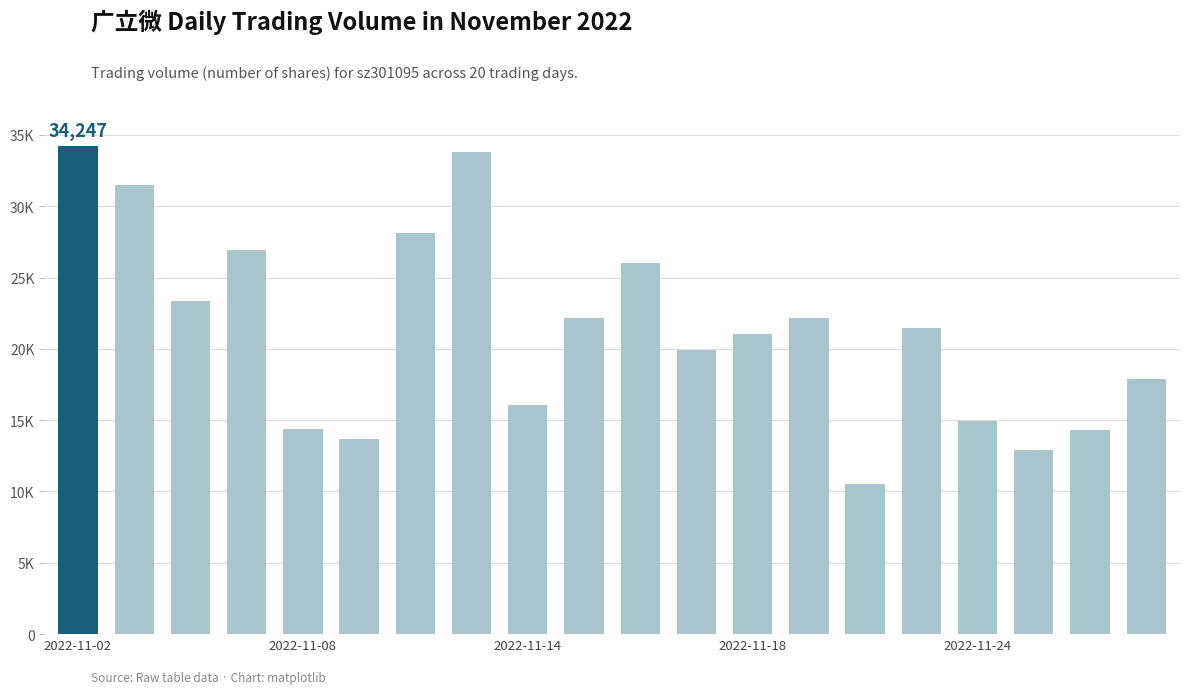

List the labels in order of value, largest first.

2022-11-02, 7, 2022-11-08, 6, 2022-11-18, 10, 2022-11-14, 9, 13, 15, 12, 11, 19, 8, 16, 2022-11-24, 18, 5, 17, 14